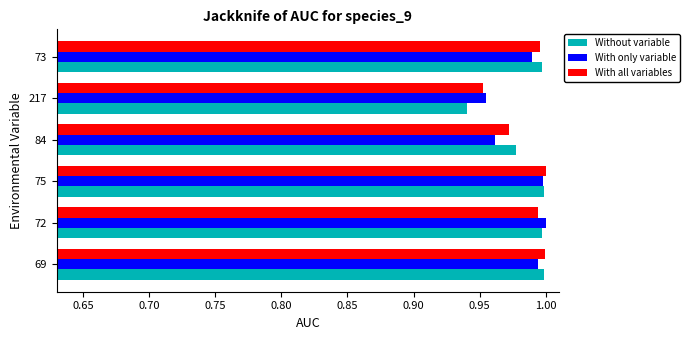

What are all the series names shown in the legend?

Without variable, With only variable, With all variables